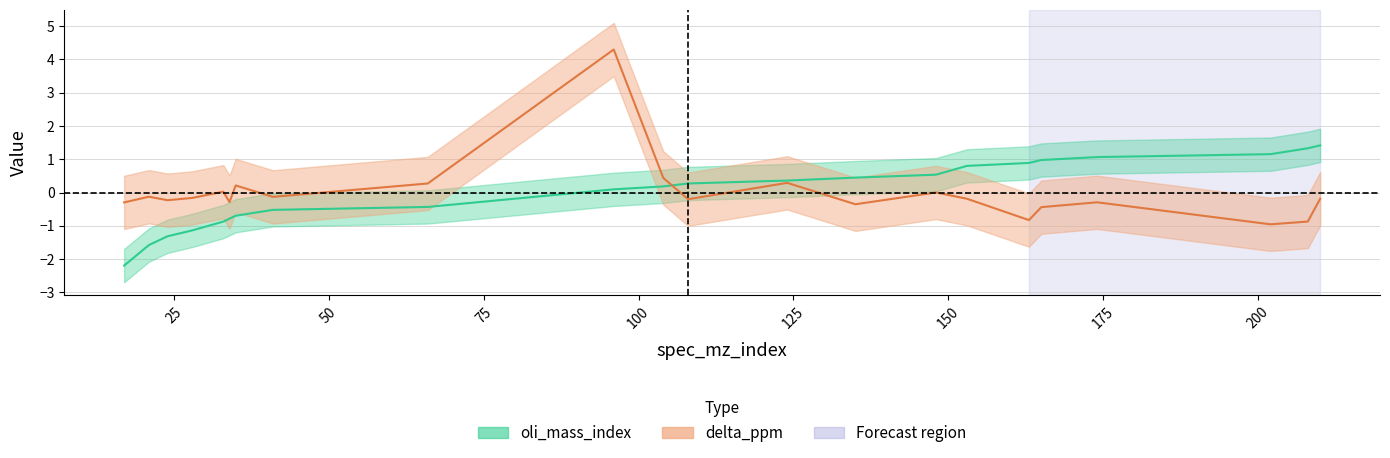

What is the approximate value of oli_mass_index at 96?

0.1